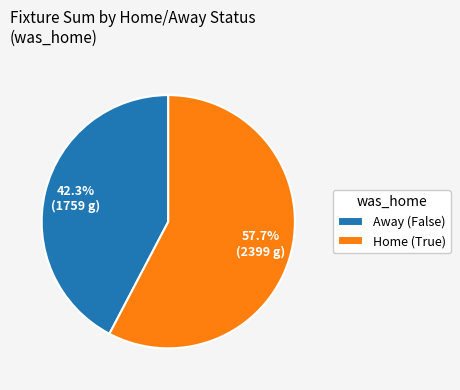

How many segments does this pie chart have?

2